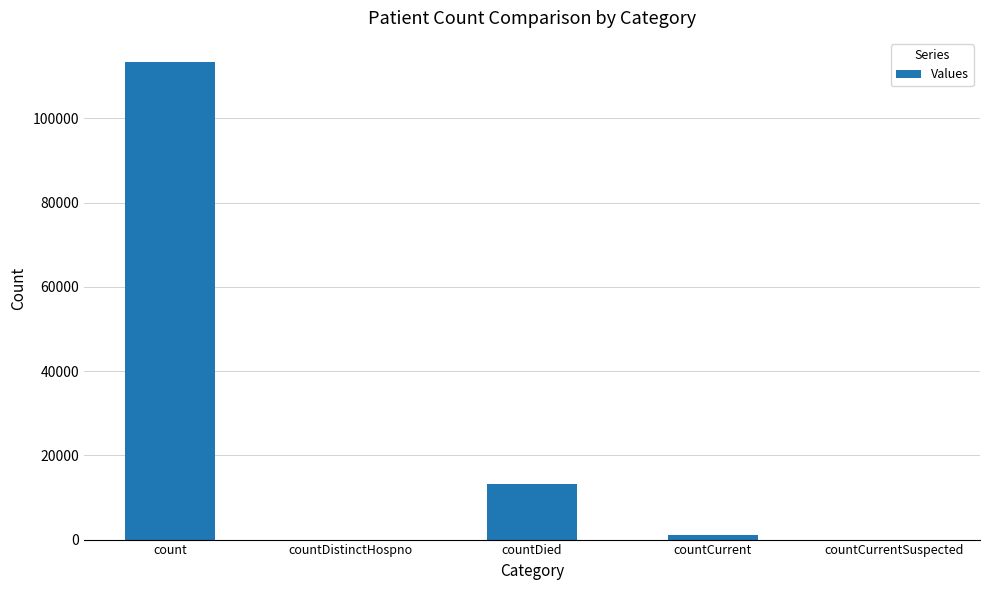

At which category does the chart reach its peak across all series?

count